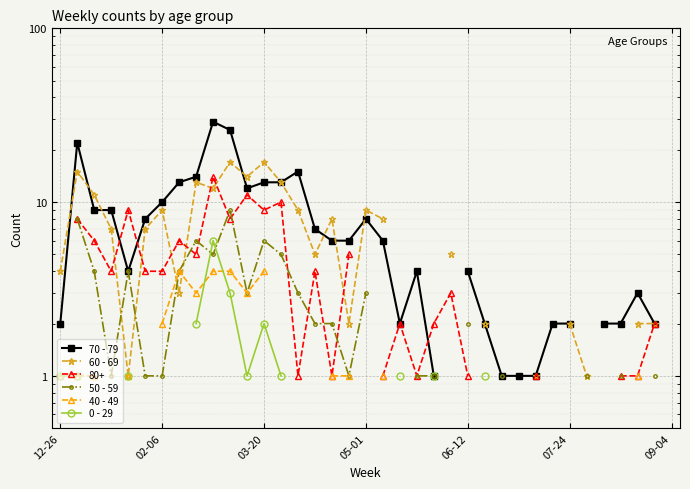

What is the maximum value for 70 - 79?

29.0